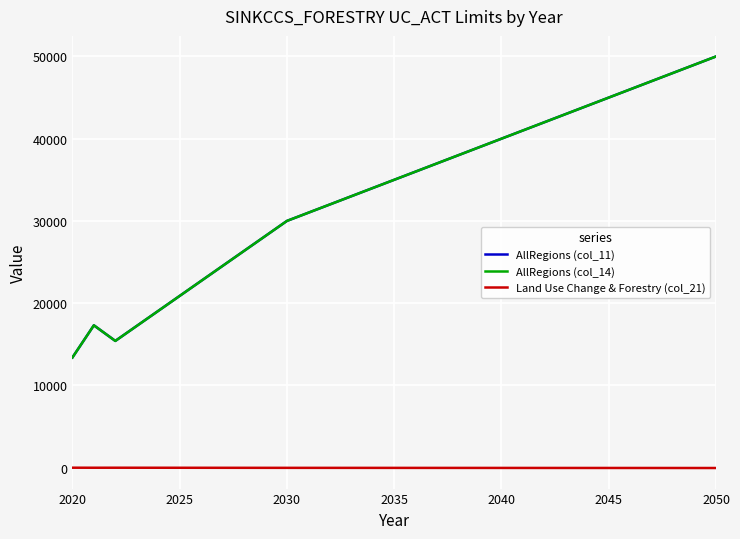

At how many categories does at least one series exceed 42106?

8